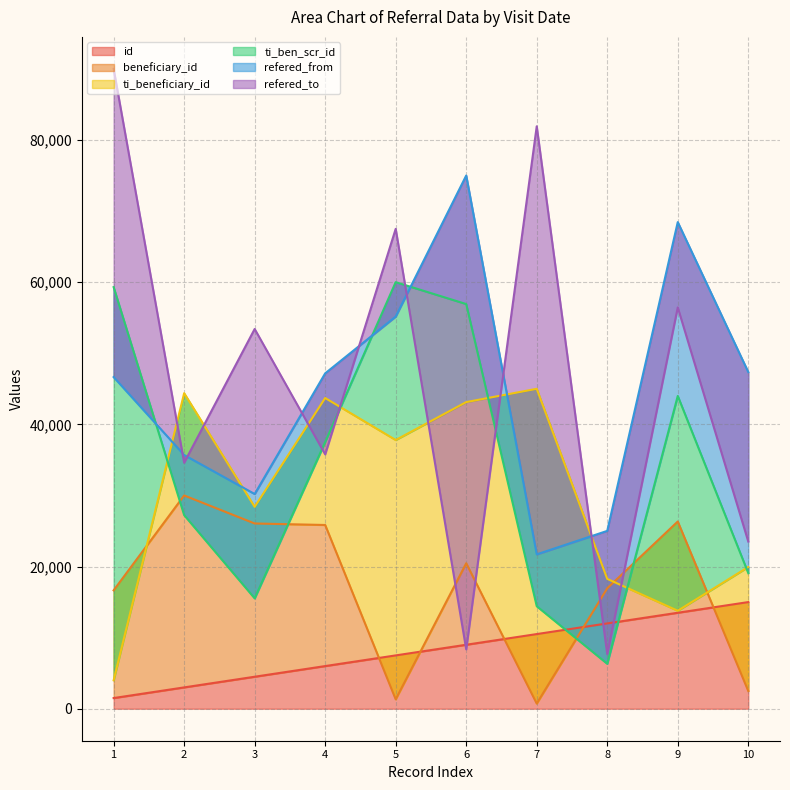

What is the maximum value for id?

15000